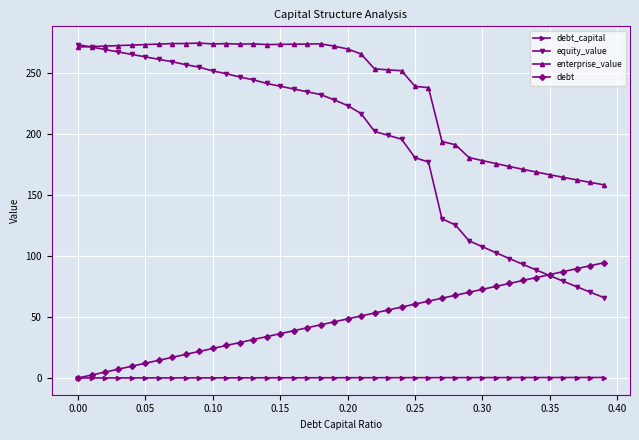

How many categories are shown in the chart?

40